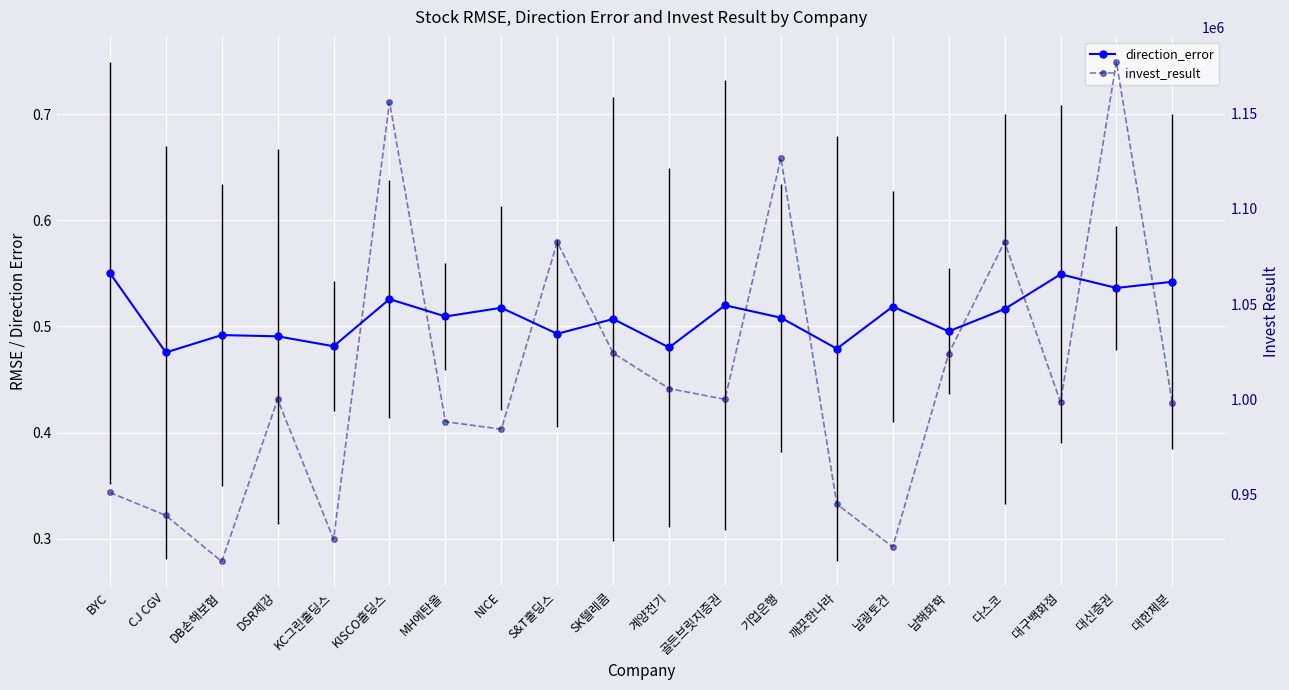

Which label corresponds to the smallest value in the chart?

CJ CGV